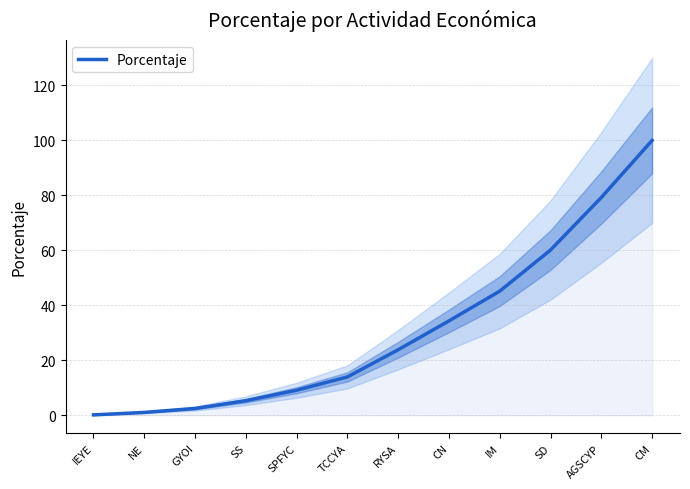

Is it true that the value at IM is 76.7?

False